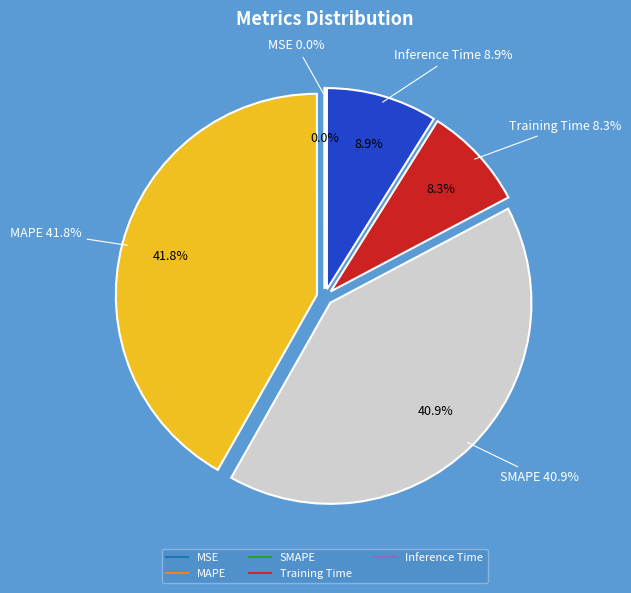

Rank the categories by value from lowest to highest.

MSE, Training Time, Inference Time, SMAPE, MAPE